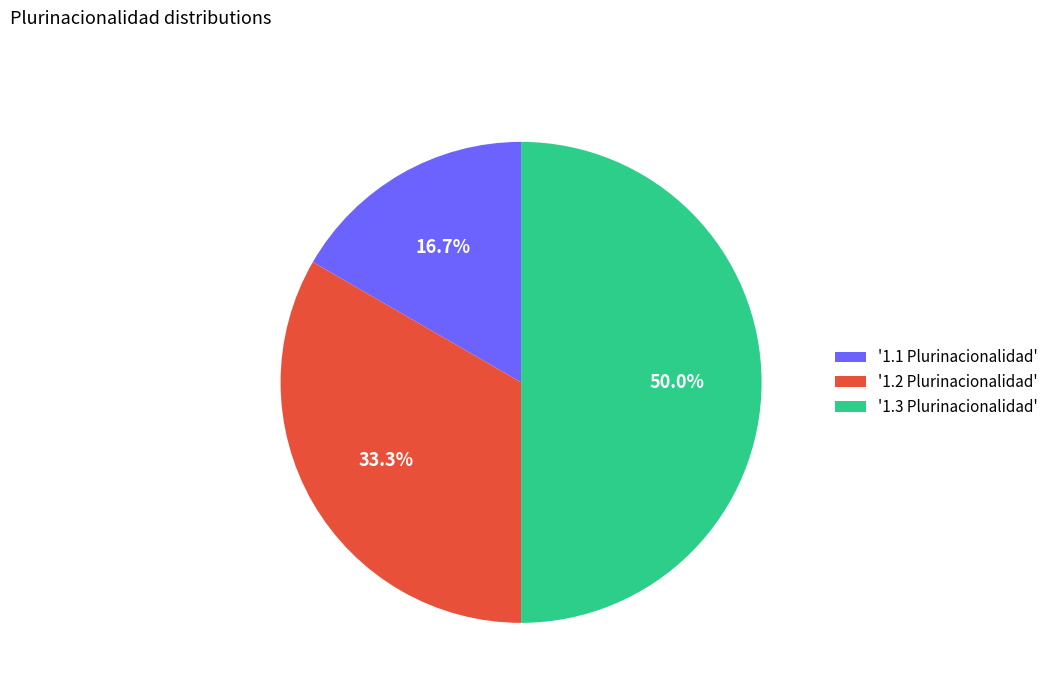

To the nearest percent, what is the difference between the largest and smallest slice percentages?

33%